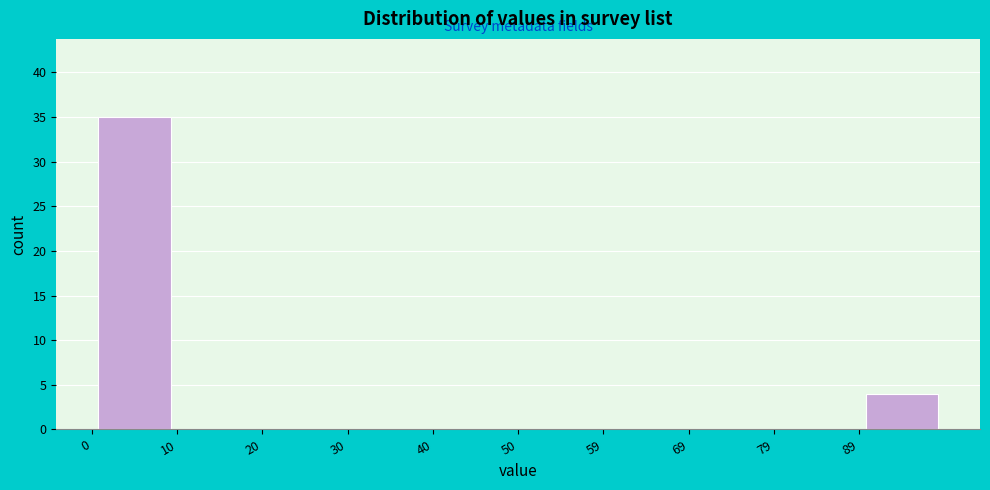

Over which range of the x-axis is the bar tallest?

0.0 to 9.9